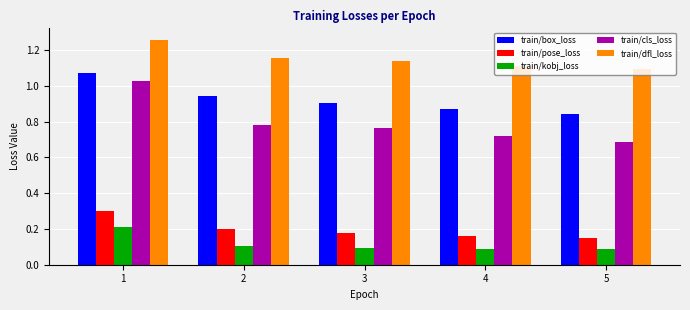

What is the value of the train/kobj_loss bar at the 2nd from the left?

0.1